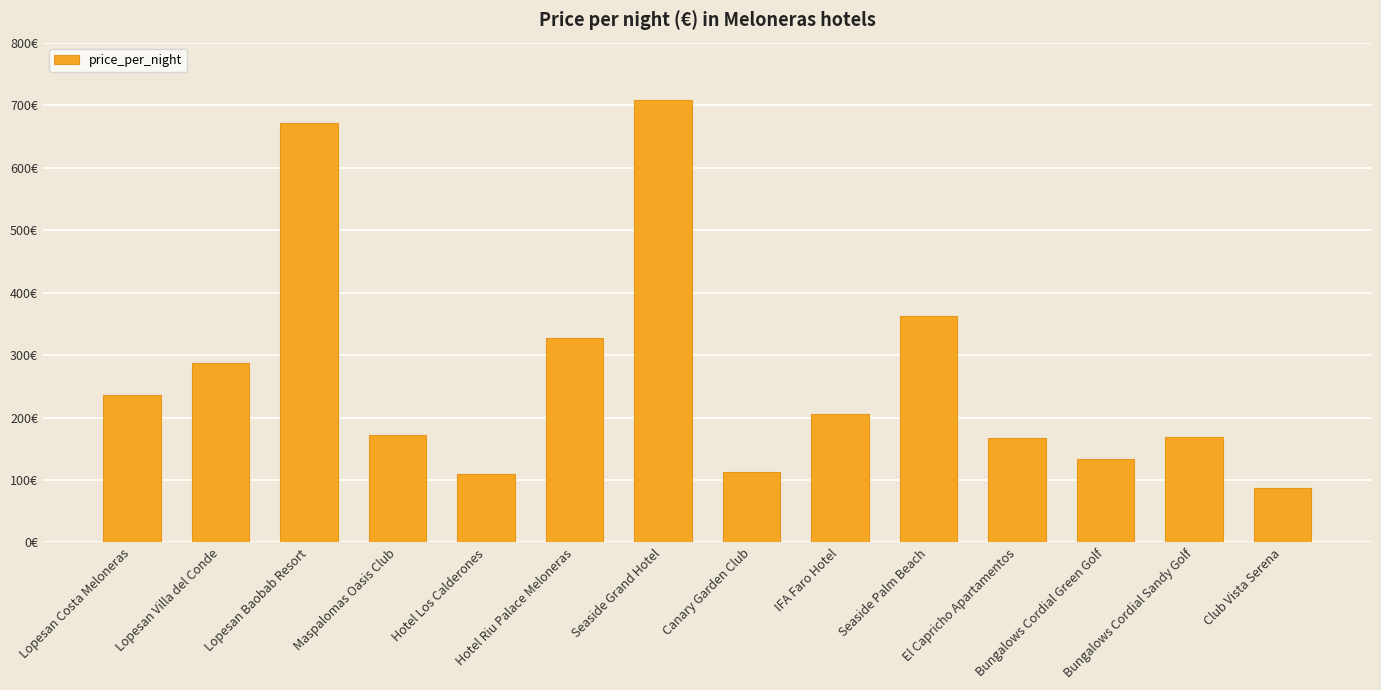

What is the greatest value displayed?

708